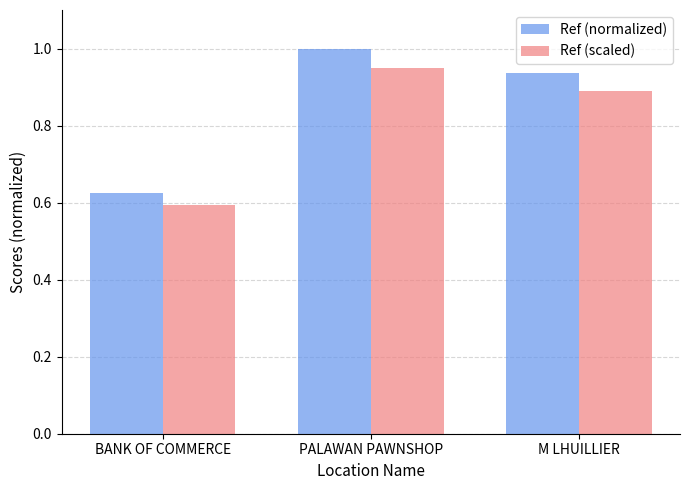

Which series has the largest total across all categories?

Ref (normalized)